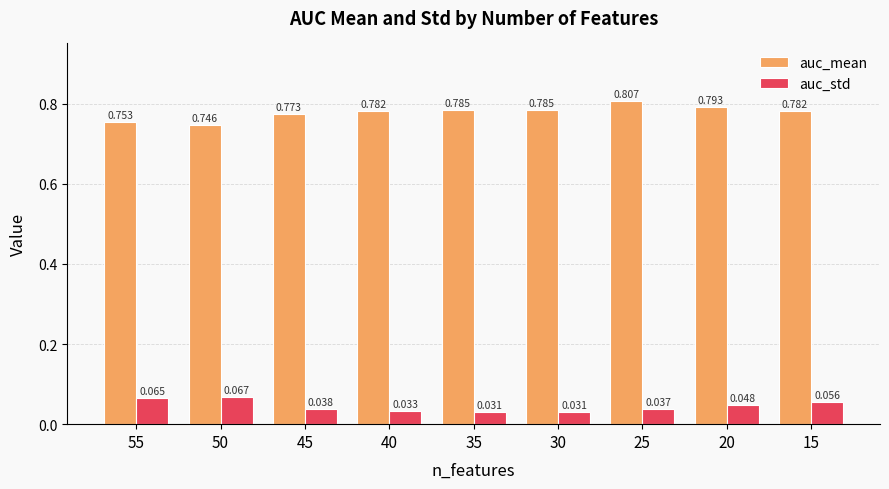

At which label is auc_mean closest to 0?

50